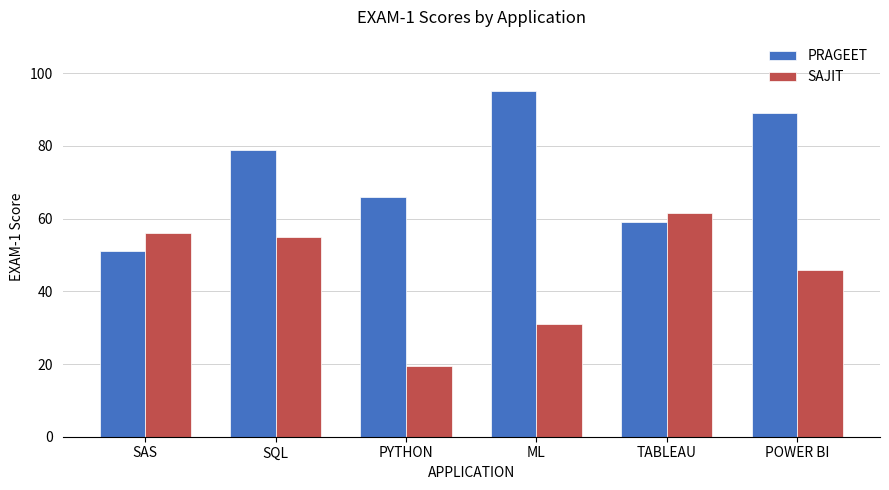

How many PRAGEET values are between 59 and 89?

4